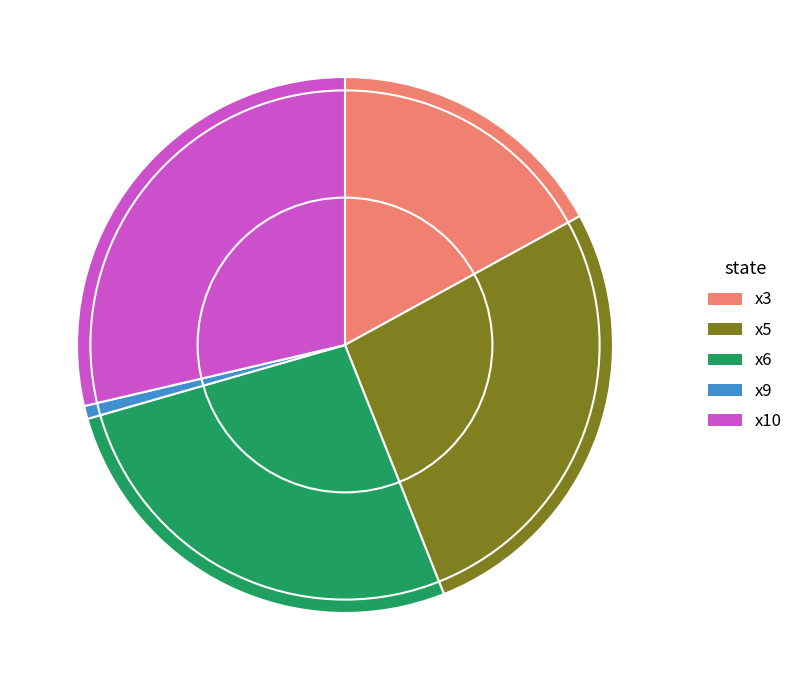

Which slice is the smallest?

x9